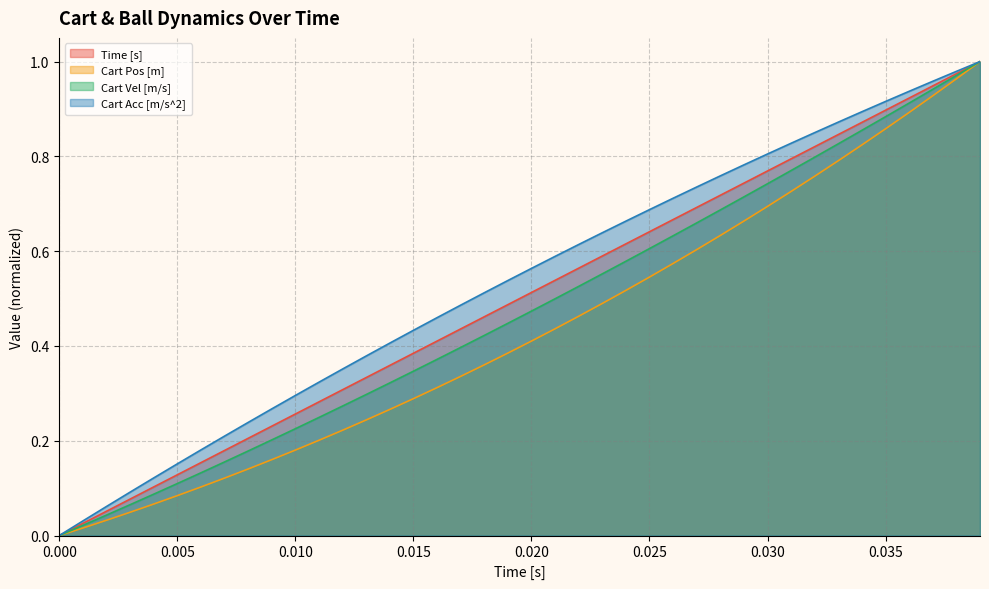

Between 0.020 and 0.035, which series saw the biggest shift?

Cart Pos [m]